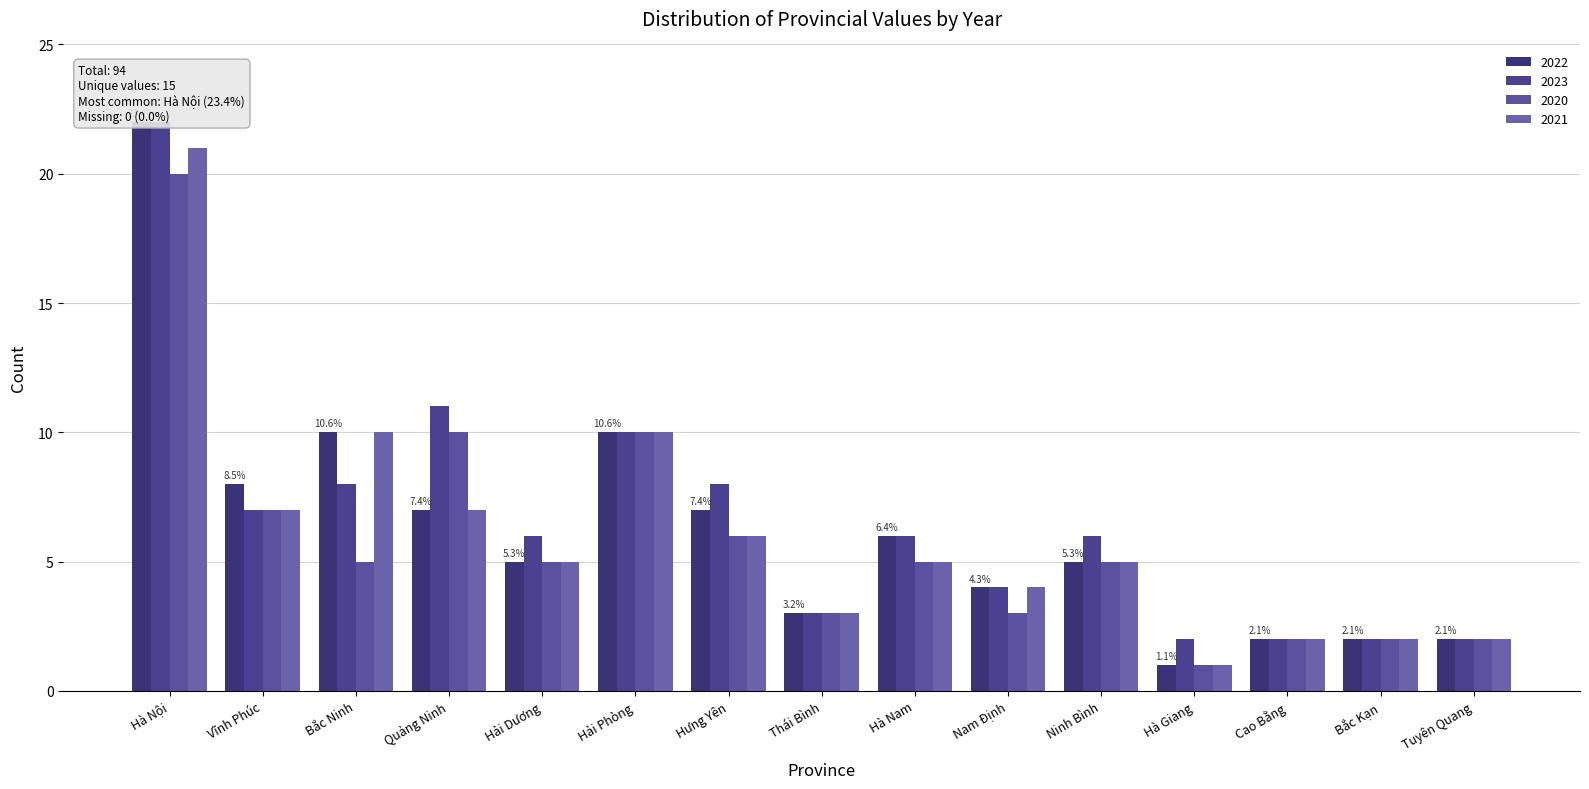

How many data points in 2019 are less than 5?

6